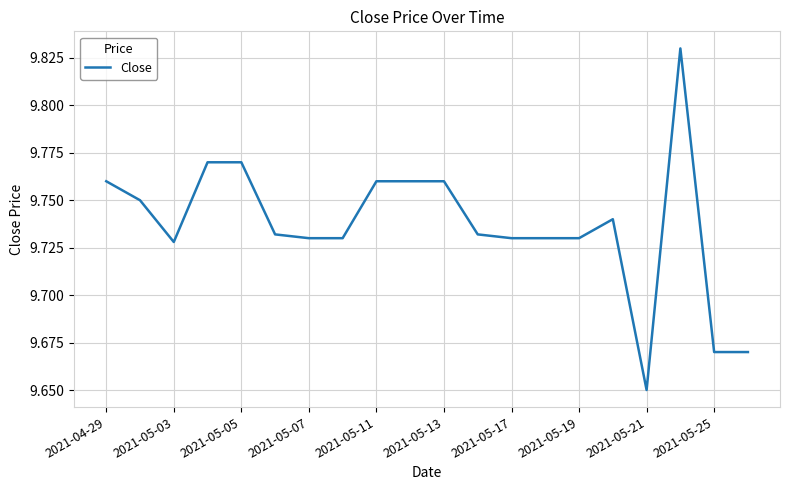

Does the chart have visible grid lines?

Yes